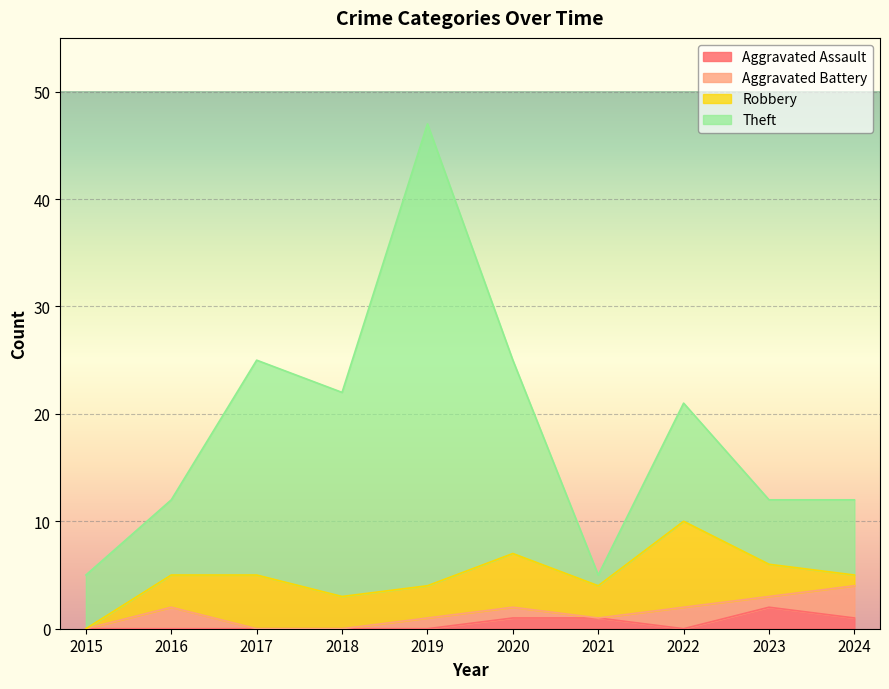

Where is the first local minimum for Aggravated Assault?

2022